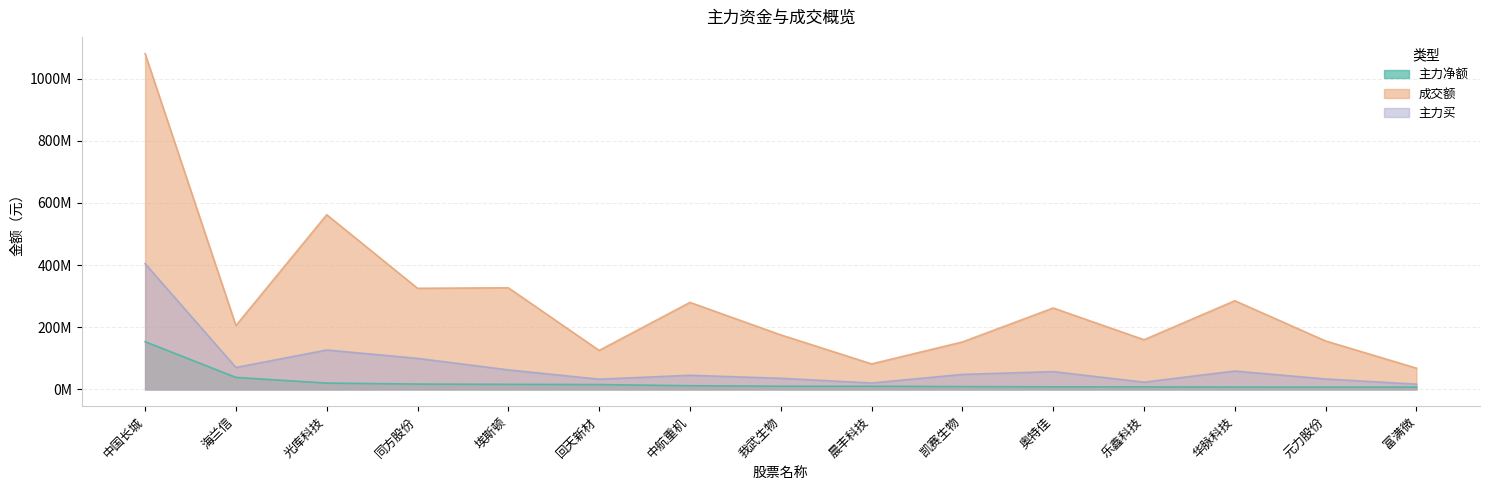

Rank the series at 光库科技 from highest to lowest value.

成交额, 主力买, 主力净额